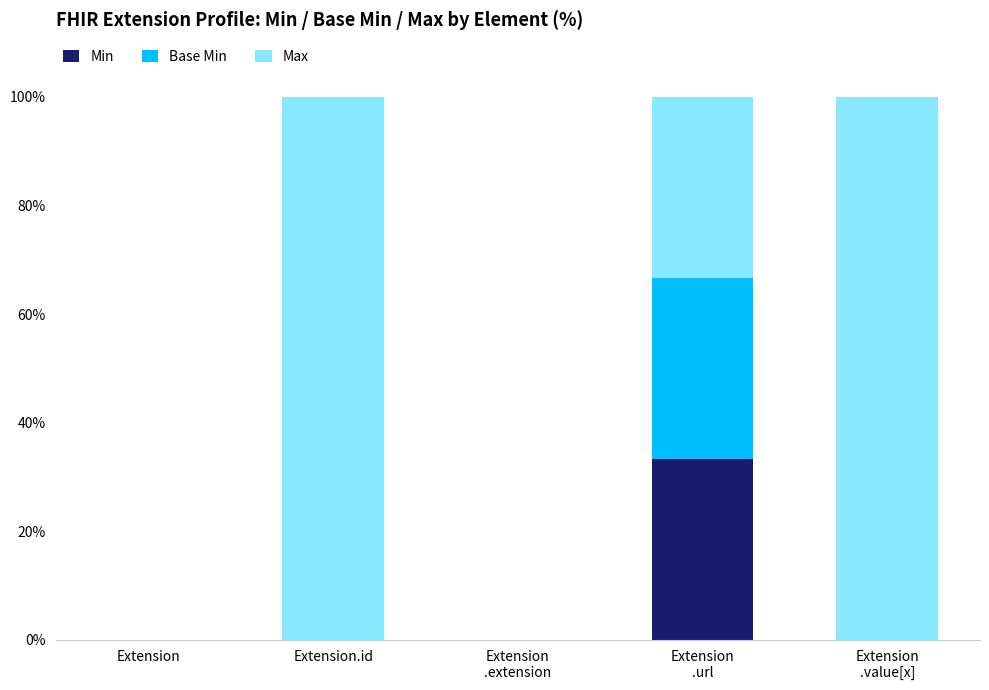

Is it true that Min equals 0.0 at Extension.id?

True